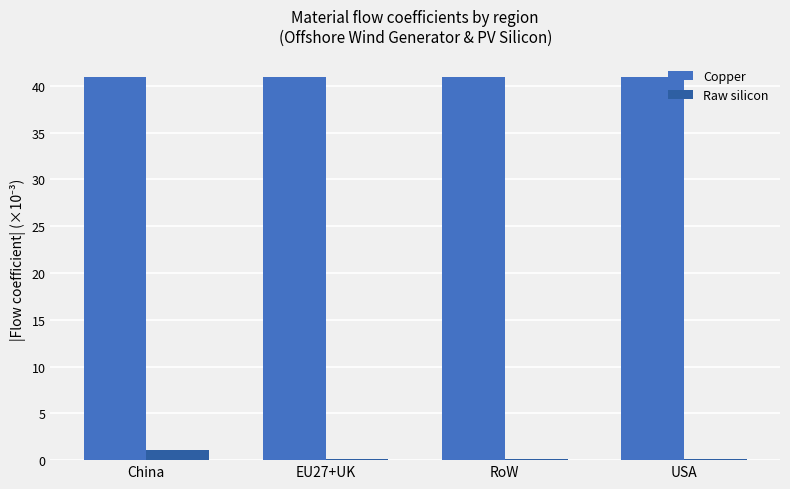

What is the spread (max minus min) of values at USA?

40.8